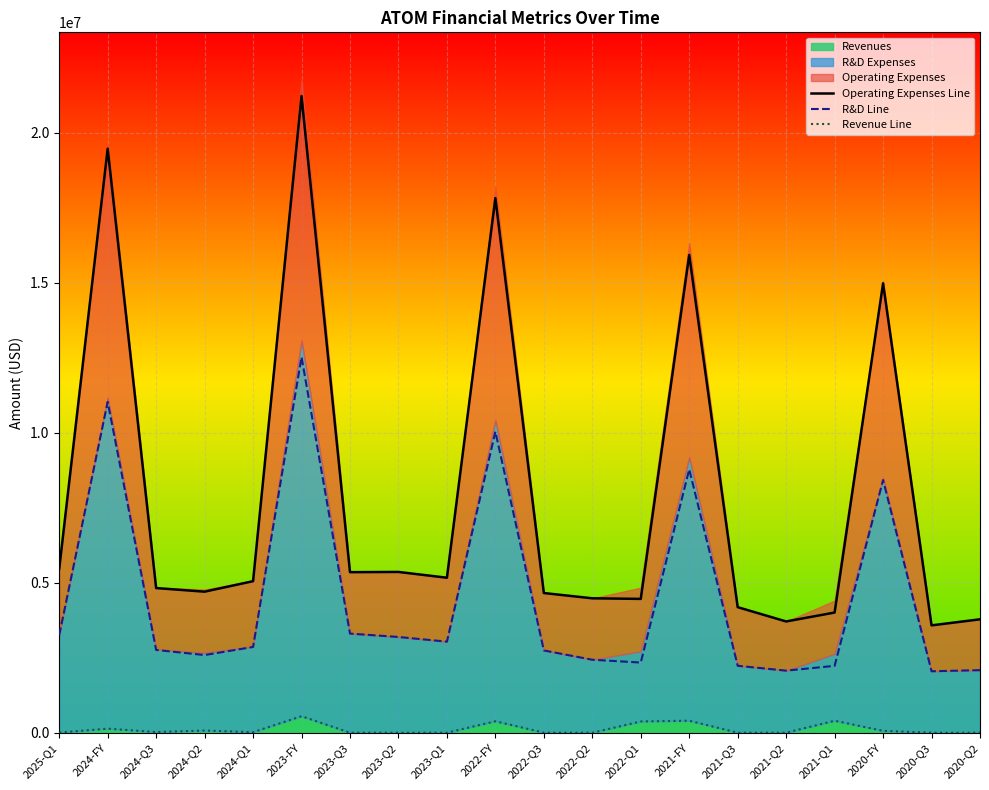

Reading right to left, list all the values displayed in this chart.

Operating Expenses Line: 2020-Q2=3781000	2020-Q3=3579000	2020-FY=14982000	2021-Q1=4006000	2021-Q2=3709000	2021-Q3=4186000	2021-FY=15929000	2022-Q1=4461000	2022-Q2=4481000	2022-Q3=4657000	2022-FY=17823000	2023-Q1=5167000	2023-Q2=5360000	2023-Q3=5353000	2023-FY=21227000	2024-Q1=5052000	2024-Q2=4702000	2024-Q3=4822000	2024-FY=19471000	2025-Q1=5467000
R&D Line: 2020-Q2=2086000	2020-Q3=2049000	2020-FY=8424000	2021-Q1=2229000	2021-Q2=2069000	2021-Q3=2232000	2021-FY=8779000	2022-Q1=2339000	2022-Q2=2433000	2022-Q3=2743000	2022-FY=10038000	2023-Q1=3036000	2023-Q2=3192000	2023-Q3=3305000	2023-FY=12525000	2024-Q1=2858000	2024-Q2=2589000	2024-Q3=2759000	2024-FY=11029000	2025-Q1=3255000
Revenue Line: 2020-Q2=0	2020-Q3=0	2020-FY=62000	2021-Q1=400000	2021-Q2=0	2021-Q3=0	2021-FY=400000	2022-Q1=375000	2022-Q2=0	2022-Q3=2000	2022-FY=382000	2023-Q1=0	2023-Q2=0	2023-Q3=0	2023-FY=550000	2024-Q1=18000	2024-Q2=72000	2024-Q3=22000	2024-FY=135000	2025-Q1=4000